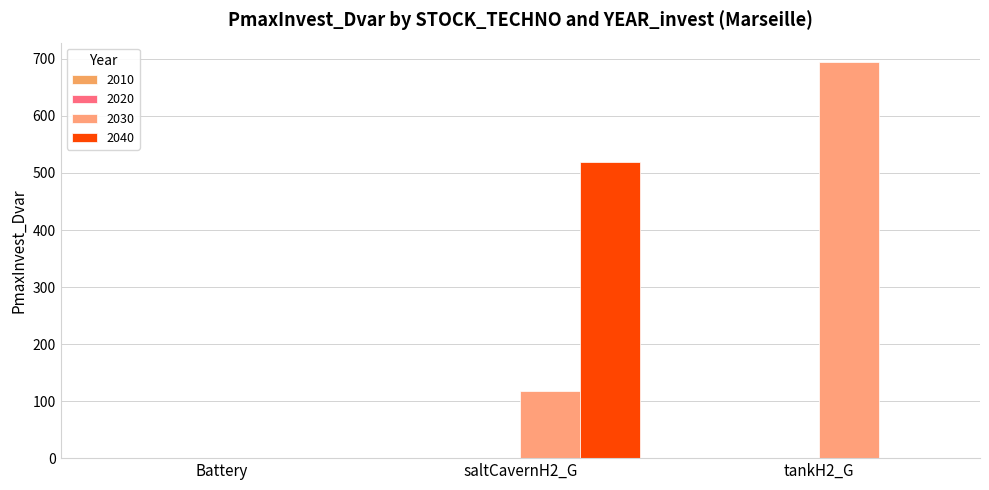

What position from the left is Battery?

1